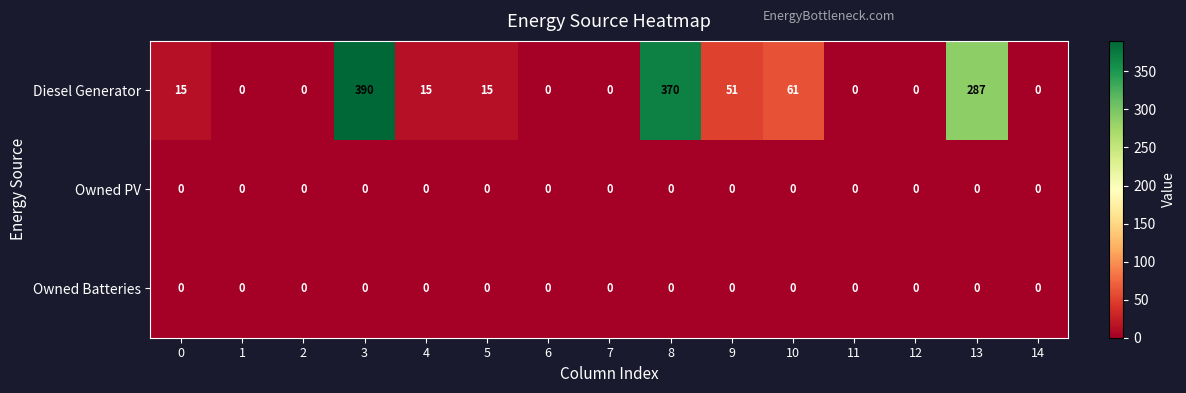

What is the difference between the highest and lowest values at 0?

15